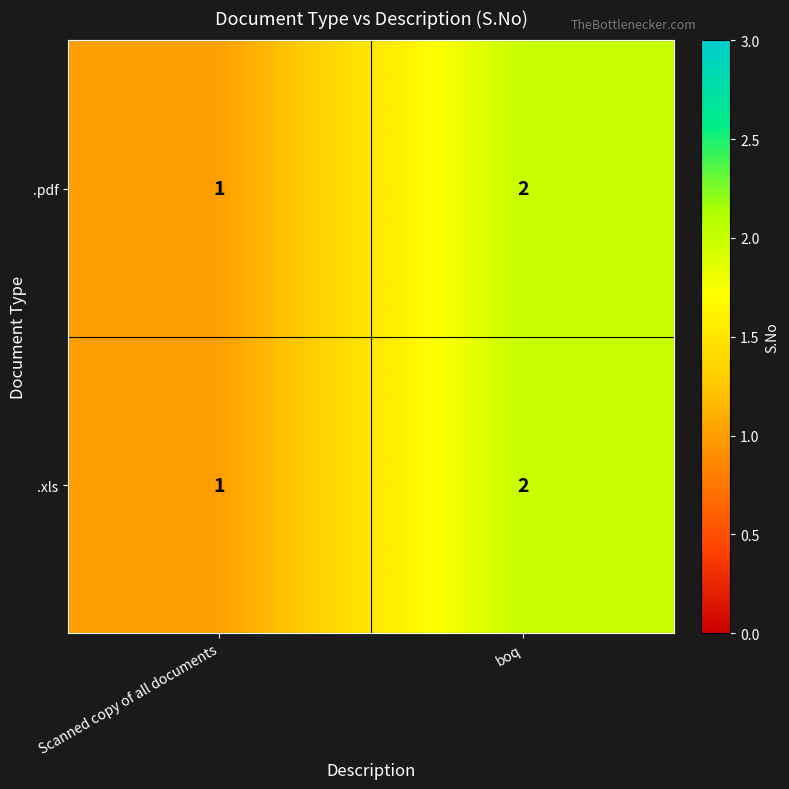

List the labels in order of .xls value, largest first.

boq, Scanned copy of all documents